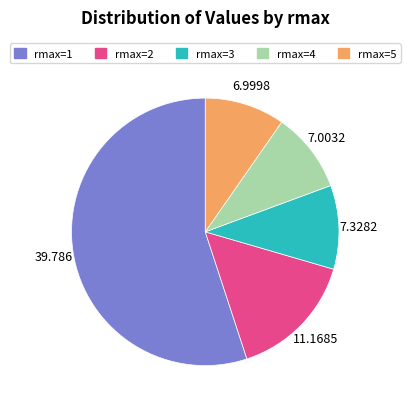

Count the number of slices in the pie.

5